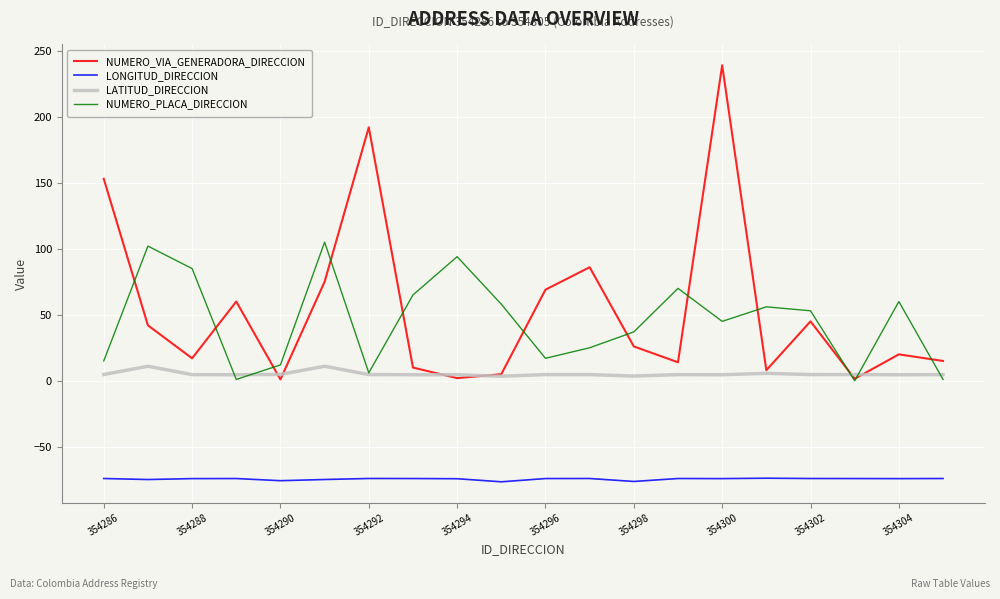

Rank the series by their maximum value, from highest to lowest.

NUMERO_VIA_GENERADORA_DIRECCION, NUMERO_PLACA_DIRECCION, LATITUD_DIRECCION, LONGITUD_DIRECCION